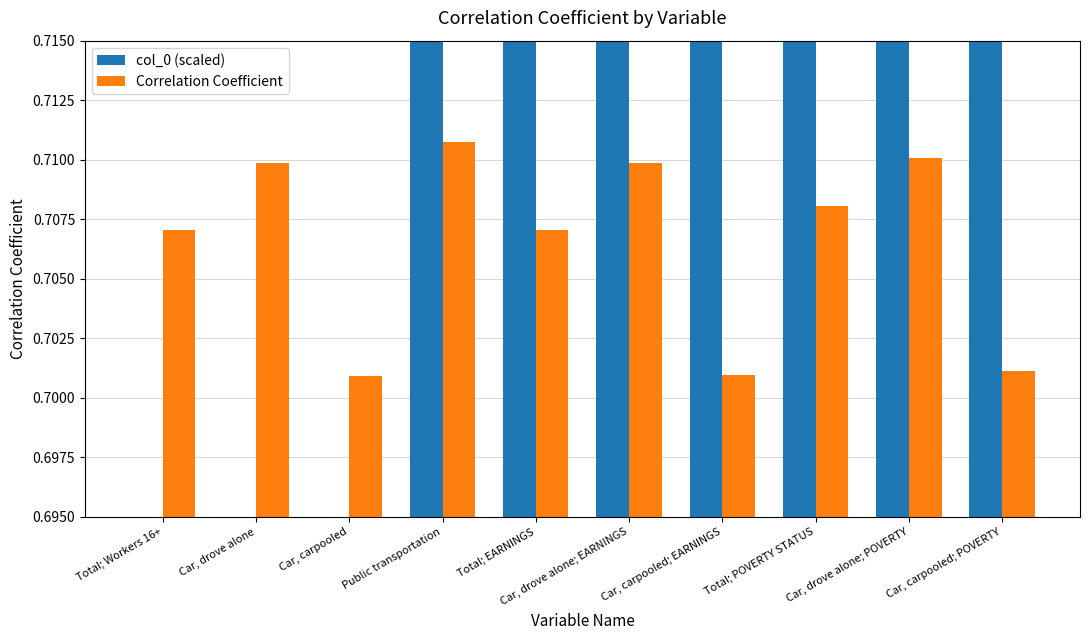

What is the total value across all series at Total; EARNINGS?

1.4